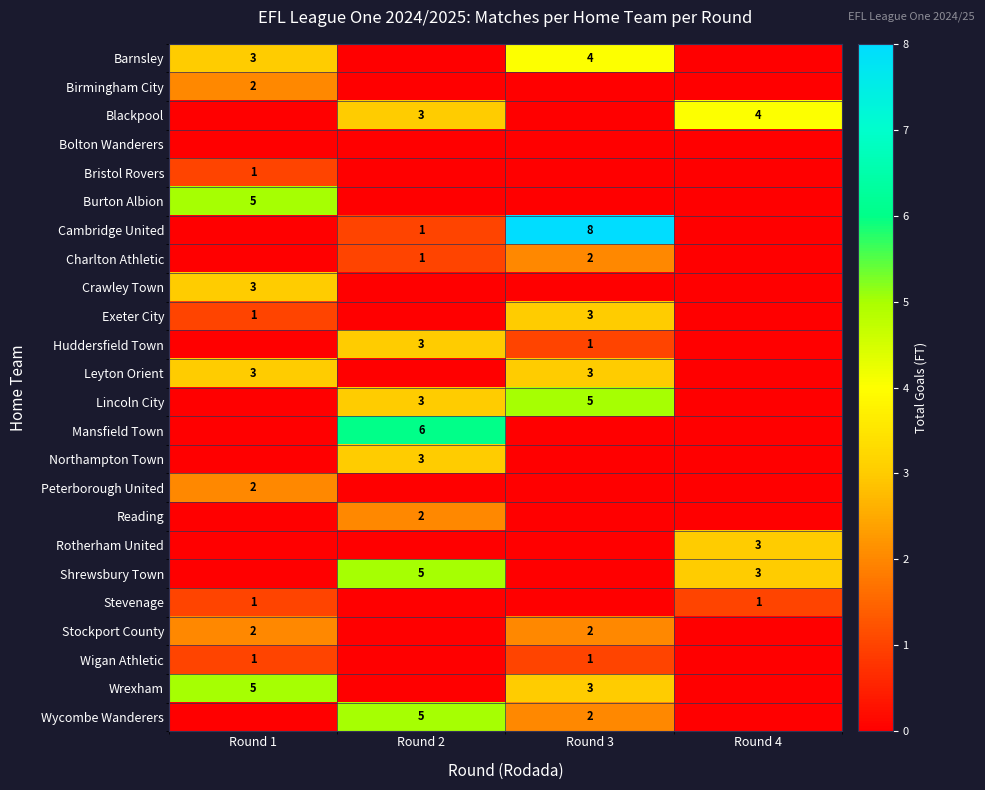

At which category is the sum across all series the highest?

Round 3